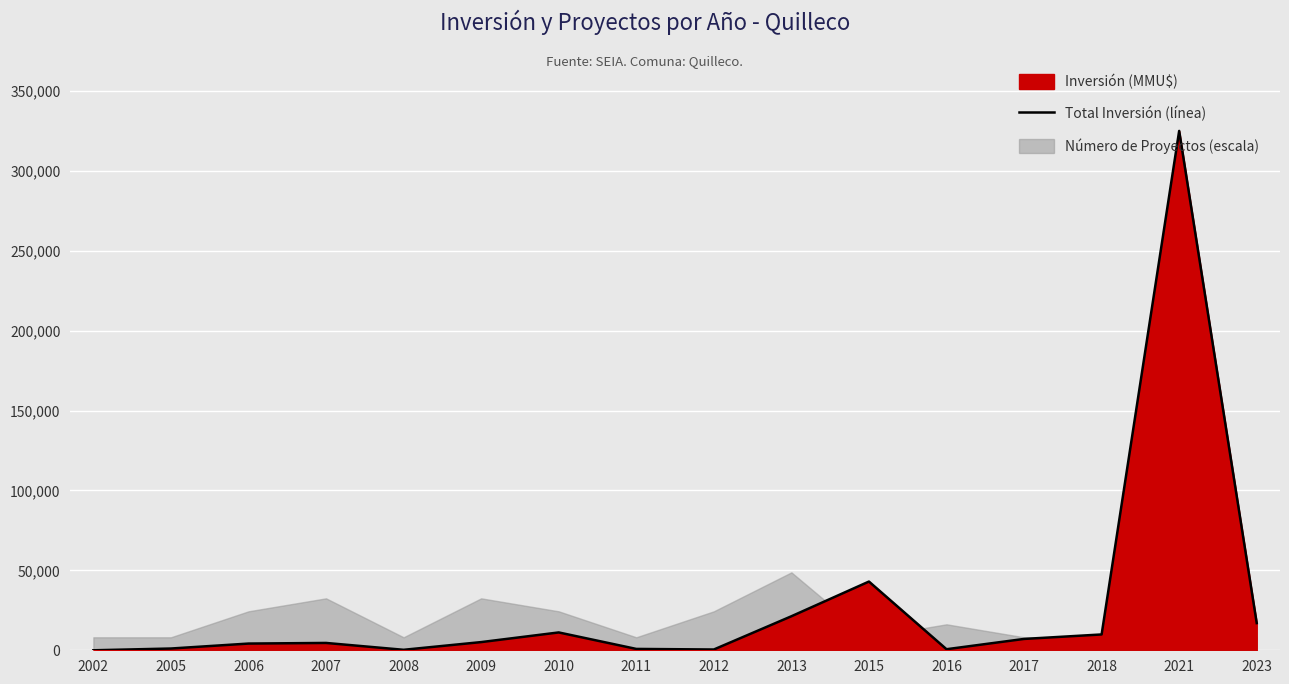

Reading left to right, what are all the values shown in this chart?

2002=0	2005=1100	2006=4200	2007=4590	2008=300	2009=5120	2010=11165	2011=850	2012=486	2013=21281	2015=43000	2016=665	2017=7100	2018=9903	2021=325000	2023=17000